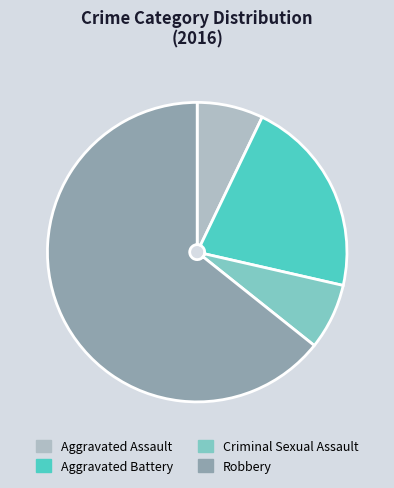

How many segments does this pie chart have?

4